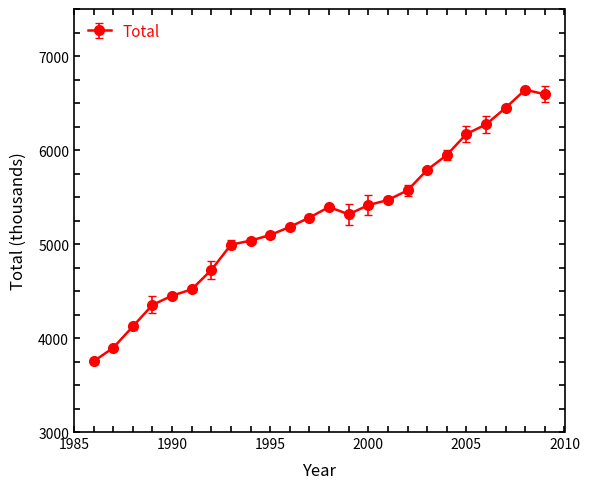

What is the minimum value shown in the chart?

3752.3